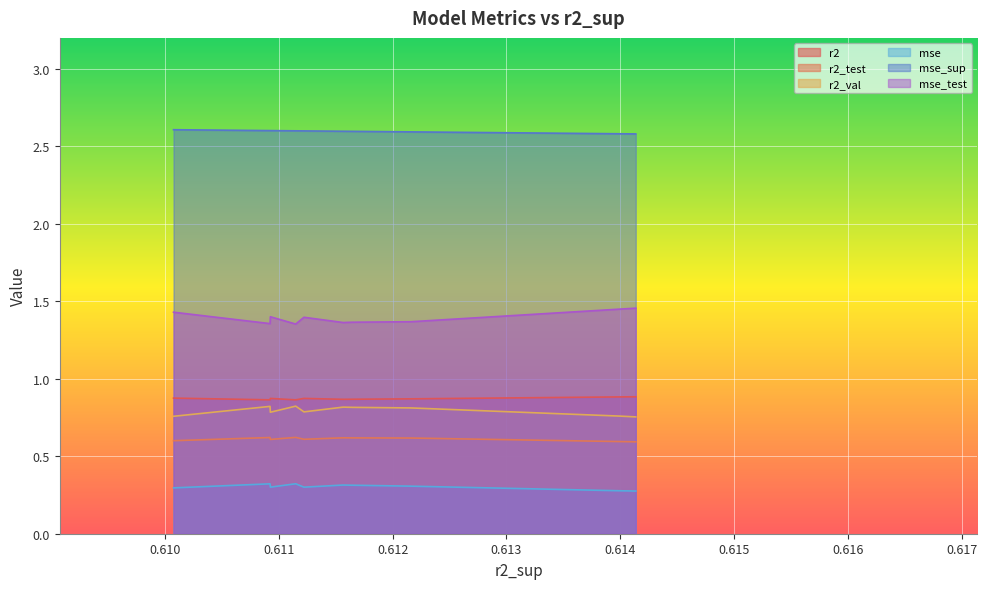

The value of mse at model_6_17_8 is 0.4. True or false?

False